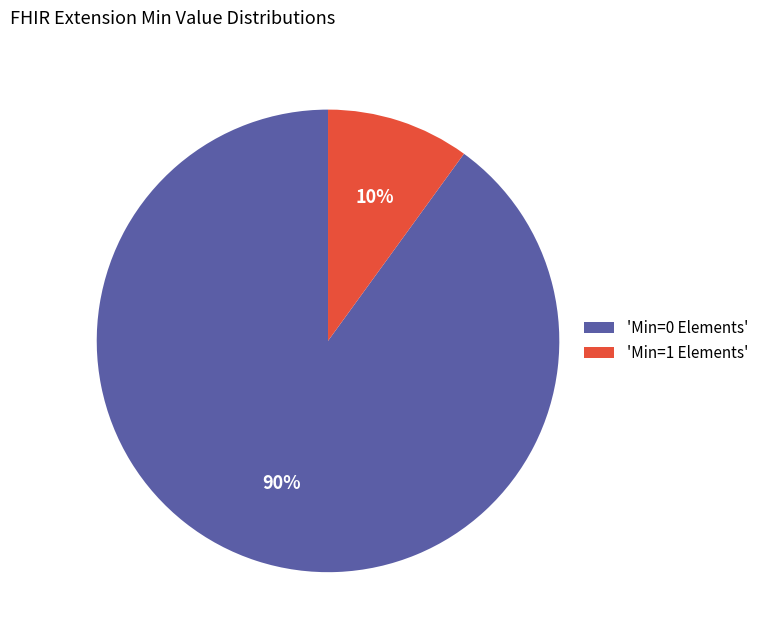

Is there a majority slice in this chart?

Yes